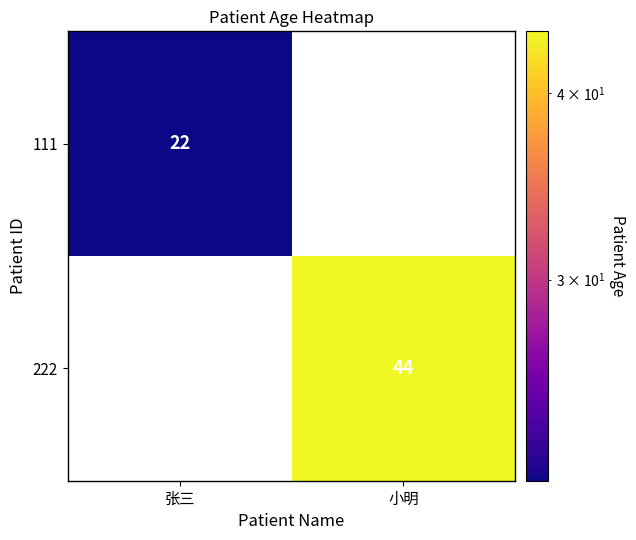

At how many categories does at least one series exceed 37?

1